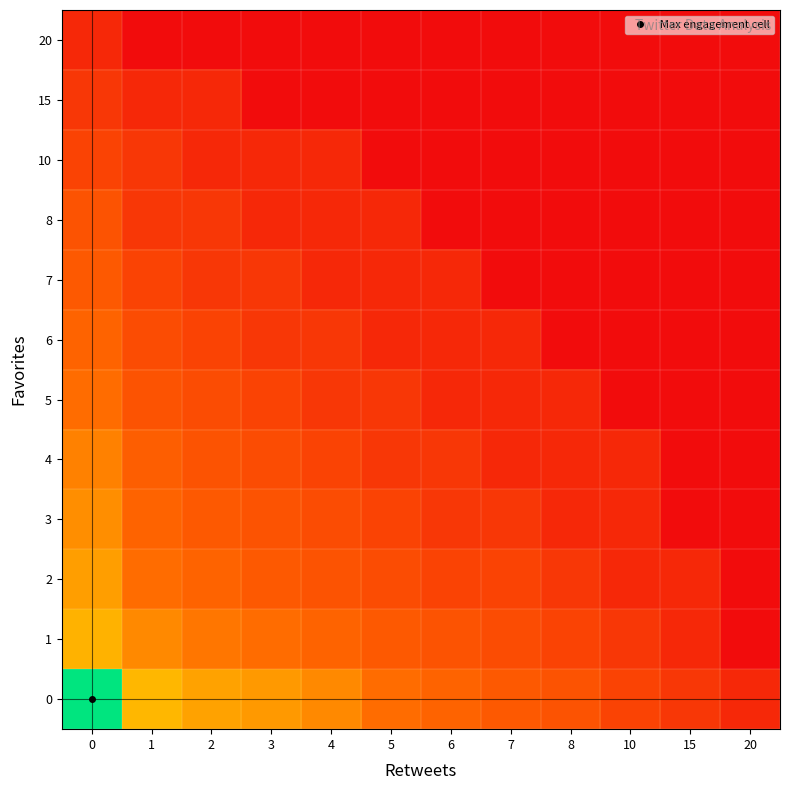

Reading left to right, transcribe all the data shown in this chart.

0: 0=6.8	1=3.8	2=3.4	3=3.3	4=2.9	5=2.4	6=2.2	7=1.9	8=1.8	10=1.4	15=1.1	20=0.7
1: 0=3.8	1=2.9	2=2.6	3=2.4	4=2.2	5=1.9	6=1.8	7=1.6	8=1.4	10=1.1	15=0.7	20=0.0
2: 0=3.4	1=2.4	2=2.2	3=1.9	4=1.8	5=1.6	6=1.4	7=1.4	8=1.1	10=0.7	15=0.7	20=0.0
3: 0=3.0	1=2.2	2=1.9	3=1.8	4=1.6	5=1.4	6=1.1	7=1.1	8=0.7	10=0.7	15=0.0	20=0.0
4: 0=2.8	1=2.1	2=1.8	3=1.6	4=1.4	5=1.1	6=1.1	7=0.7	8=0.7	10=0.7	15=0.0	20=0.0
5: 0=2.4	1=1.8	2=1.6	3=1.4	4=1.1	5=1.1	6=0.7	7=0.7	8=0.7	10=0.0	15=0.0	20=0.0
6: 0=2.2	1=1.6	2=1.4	3=1.1	4=1.1	5=0.7	6=0.7	7=0.7	8=0.0	10=0.0	15=0.0	20=0.0
7: 0=1.9	1=1.4	2=1.1	3=1.1	4=0.7	5=0.7	6=0.7	7=0.0	8=0.0	10=0.0	15=0.0	20=0.0
8: 0=1.8	1=1.1	2=1.1	3=0.7	4=0.7	5=0.7	6=0.0	7=0.0	8=0.0	10=0.0	15=0.0	20=0.0
10: 0=1.4	1=1.1	2=0.7	3=0.7	4=0.7	5=0.0	6=0.0	7=0.0	8=0.0	10=0.0	15=0.0	20=0.0
15: 0=1.1	1=0.7	2=0.7	3=0.0	4=0.0	5=0.0	6=0.0	7=0.0	8=0.0	10=0.0	15=0.0	20=0.0
20: 0=0.7	1=0.0	2=0.0	3=0.0	4=0.0	5=0.0	6=0.0	7=0.0	8=0.0	10=0.0	15=0.0	20=0.0